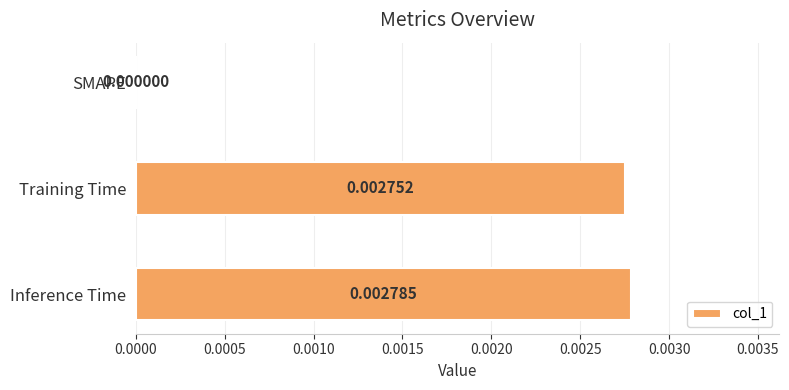

Which category has the highest value across all series?

Inference Time